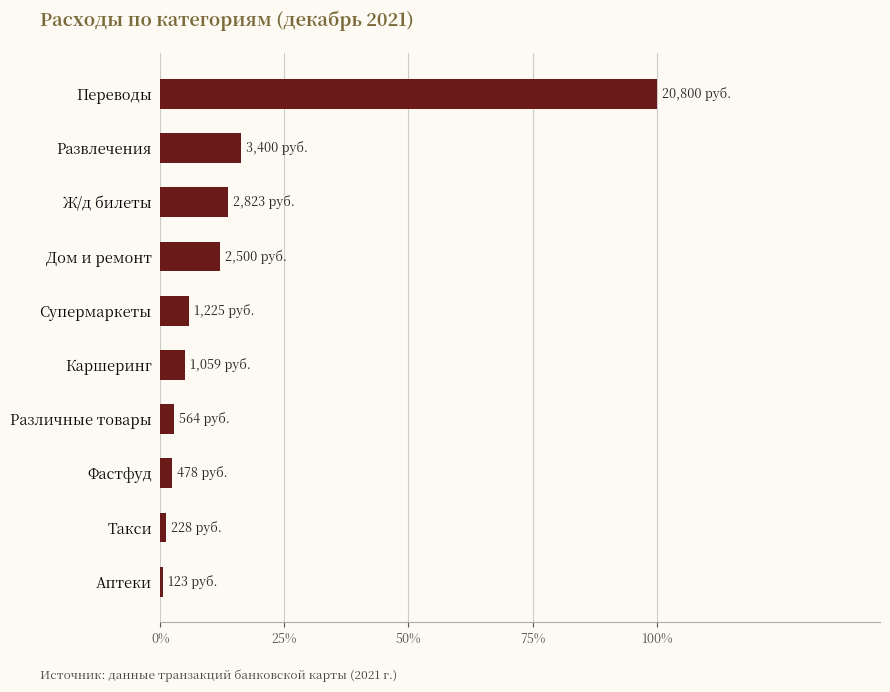

What is the label of the 9th bar from the top?

Такси